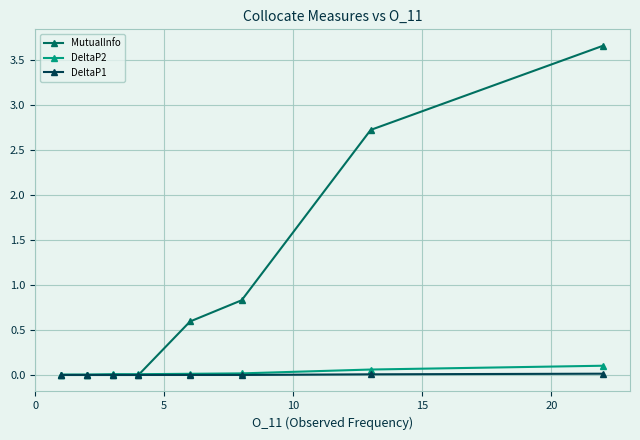

True or false: MutualInfo has more than 1 points higher than both neighbors.

False